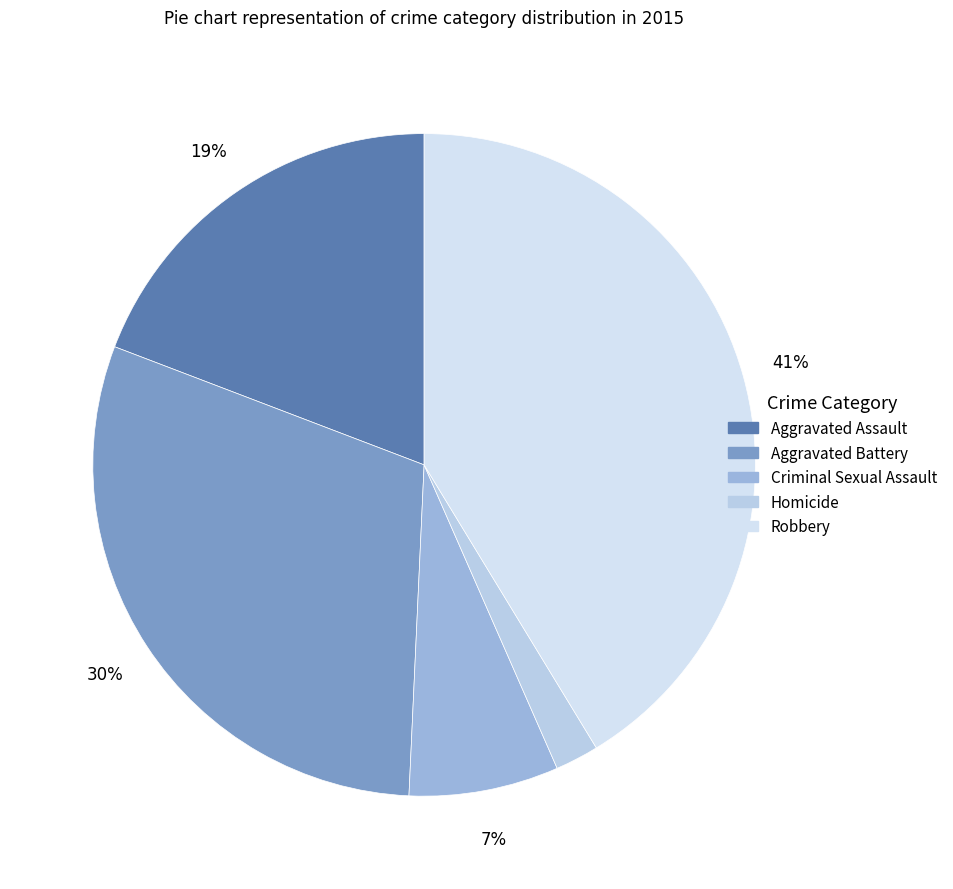

How many segments does this pie chart have?

5